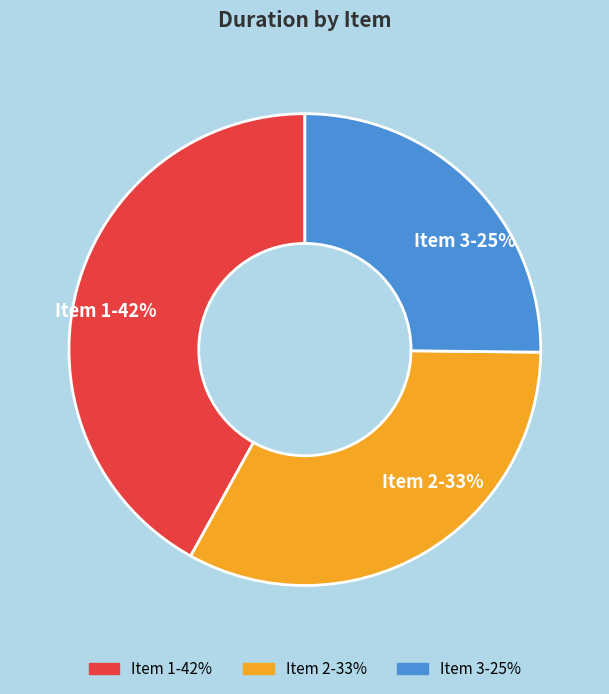

Rank the categories by value from lowest to highest.

Item 3-25%, Item 2-33%, Item 1-42%